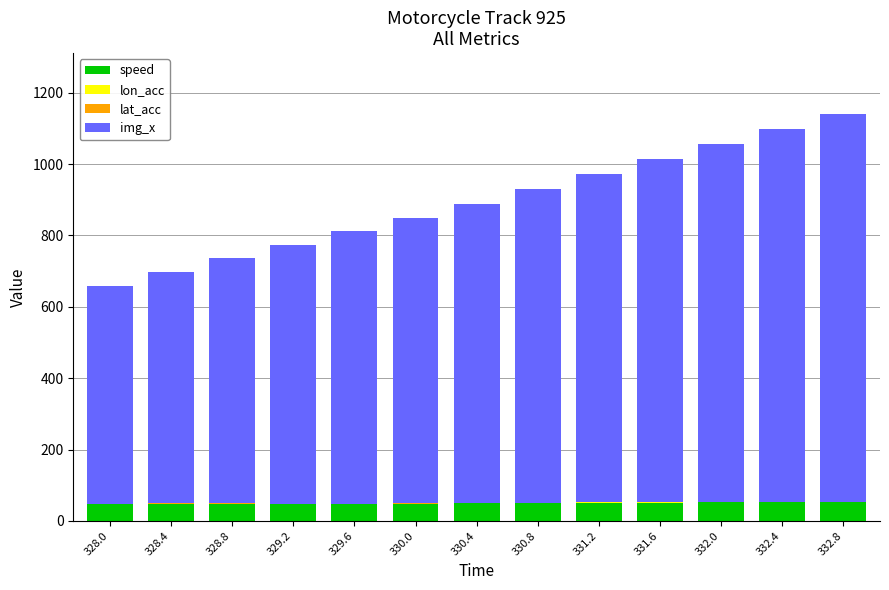

How many series are shown in this chart?

4